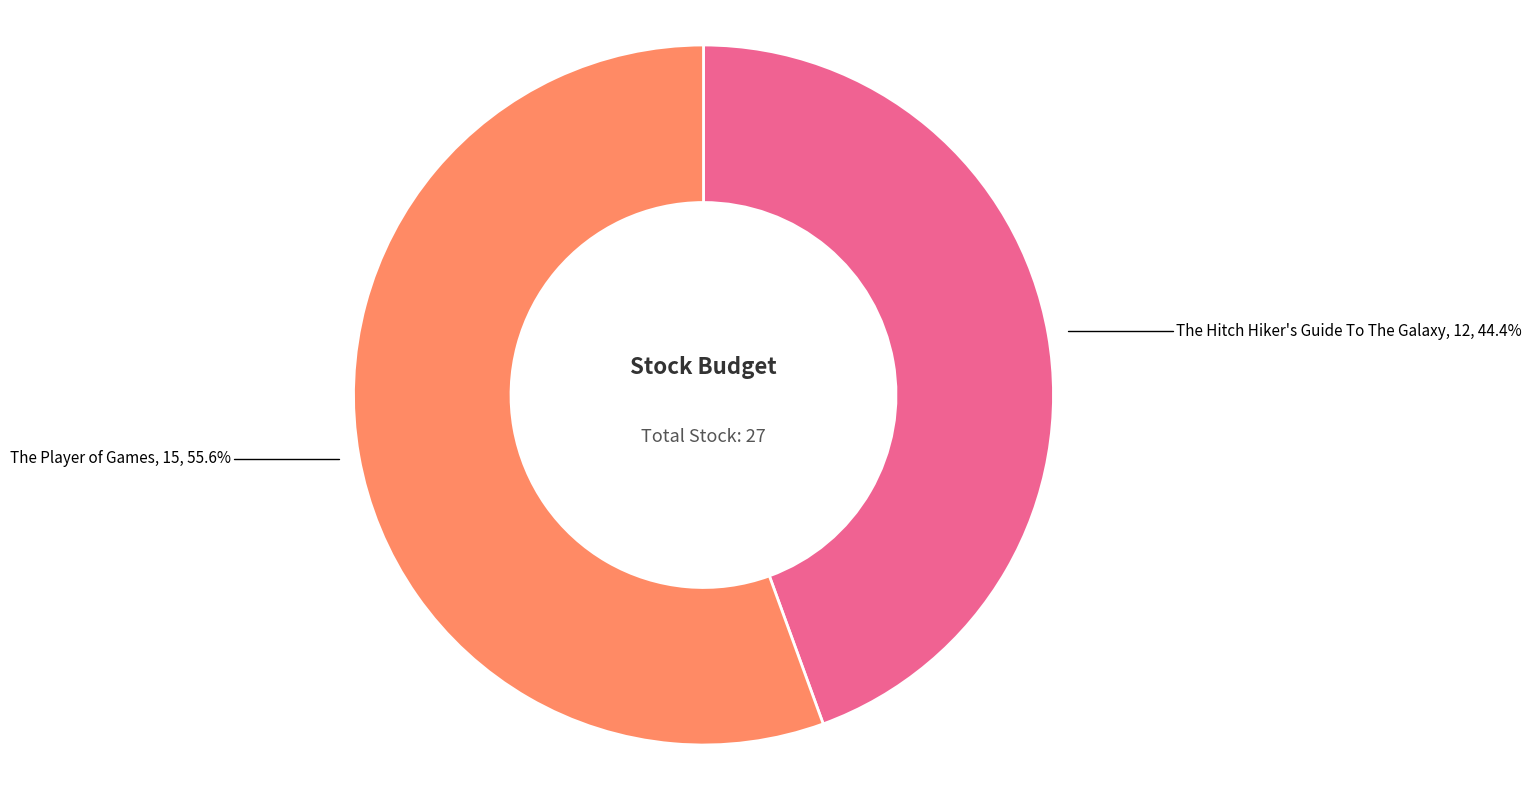

Rank the categories by value from highest to lowest.

The Player of Games, The Hitch Hiker's Guide To The Galaxy